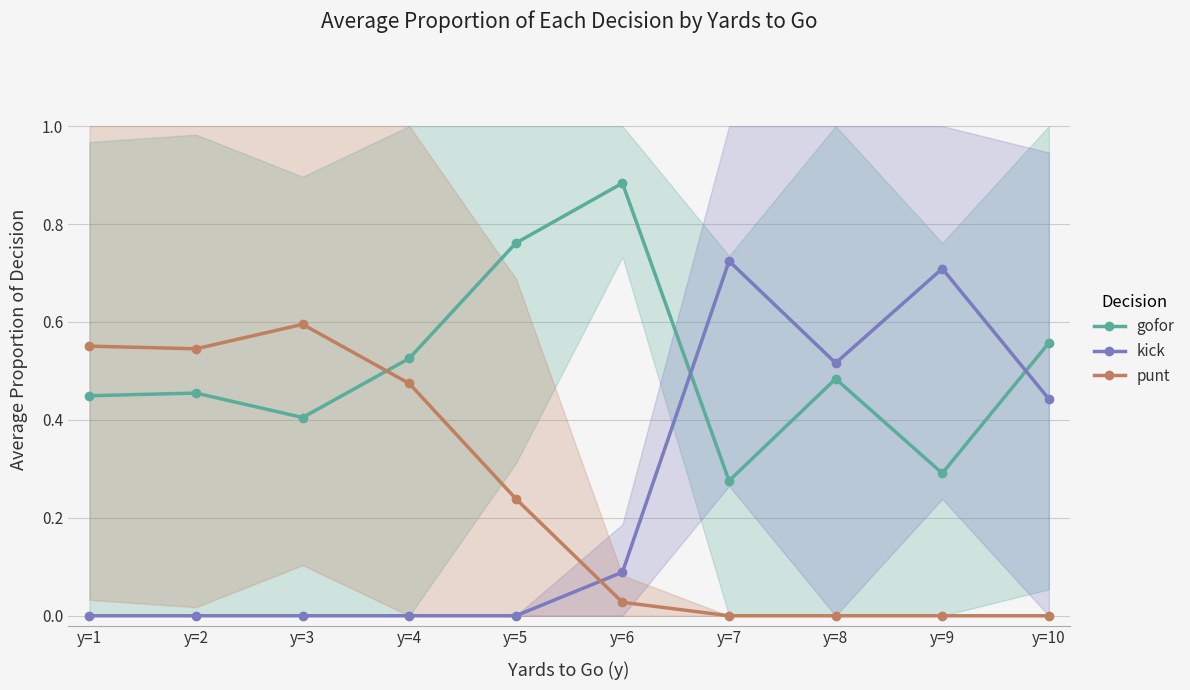

What is the value of the gofor point at the 7th from the left?

0.3